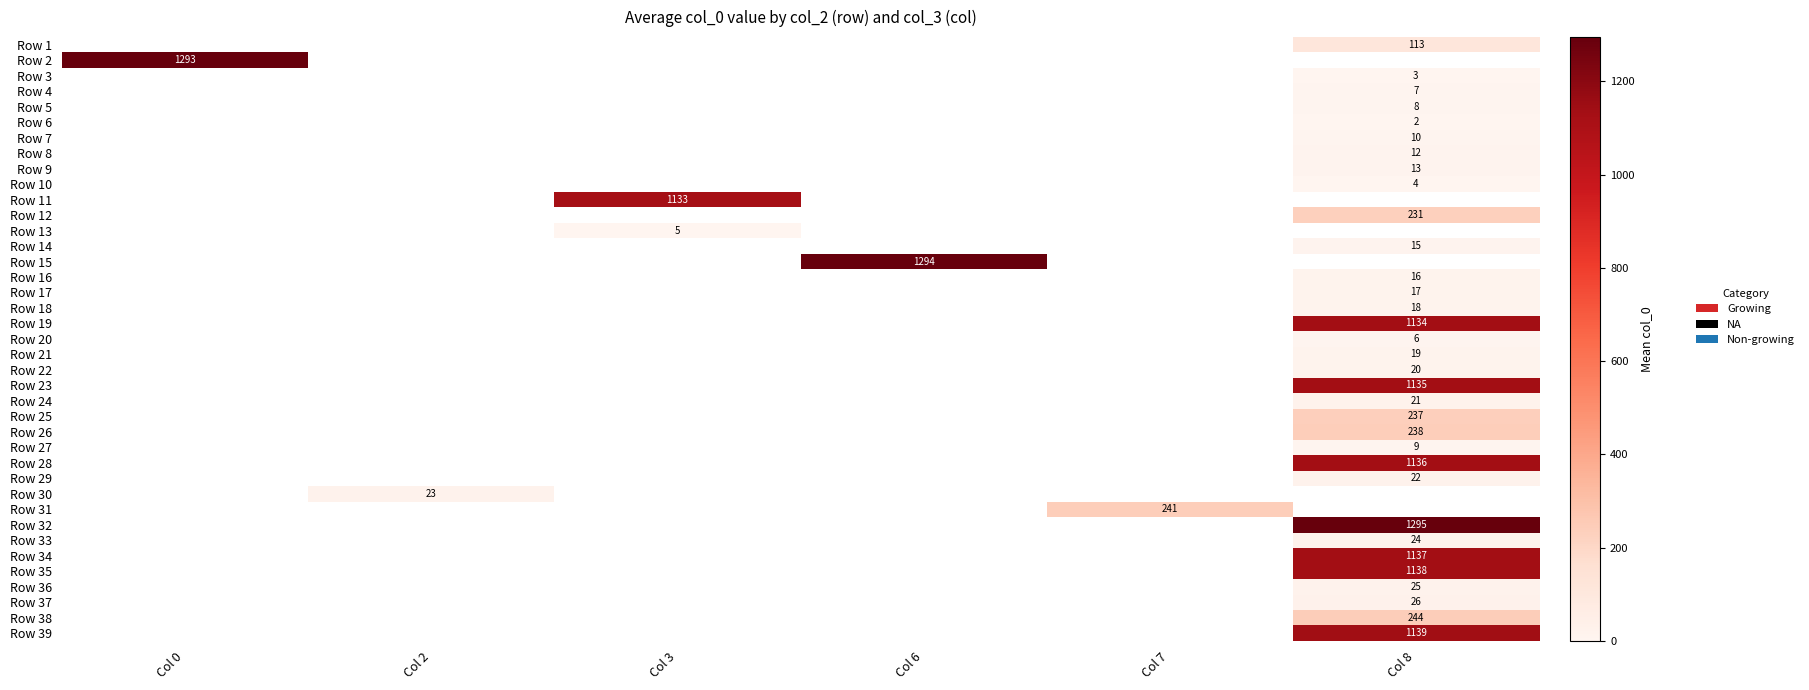

The Row 39 series shows 1139 at Col 8. True or false?

True